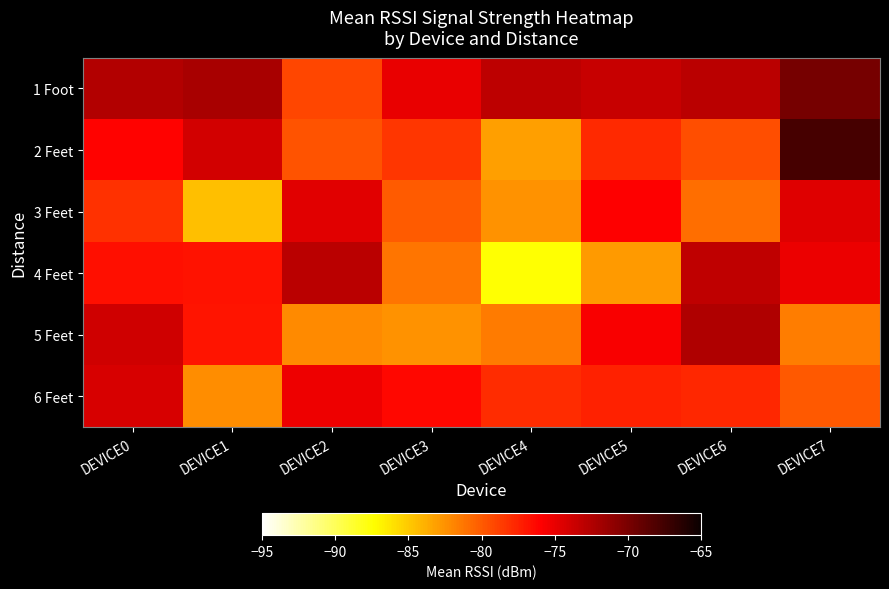

Which series has the widest spread of values?

2 Feet